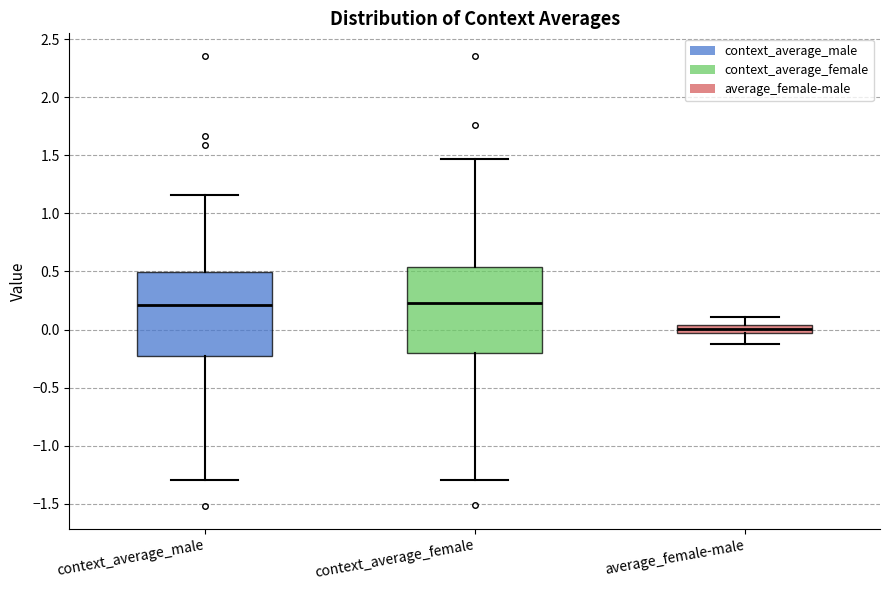

Where is the lower edge of the box for average_female-male on the y-axis? The values are not printed on the chart, so give them approximately, as read against the axis.

-0.05